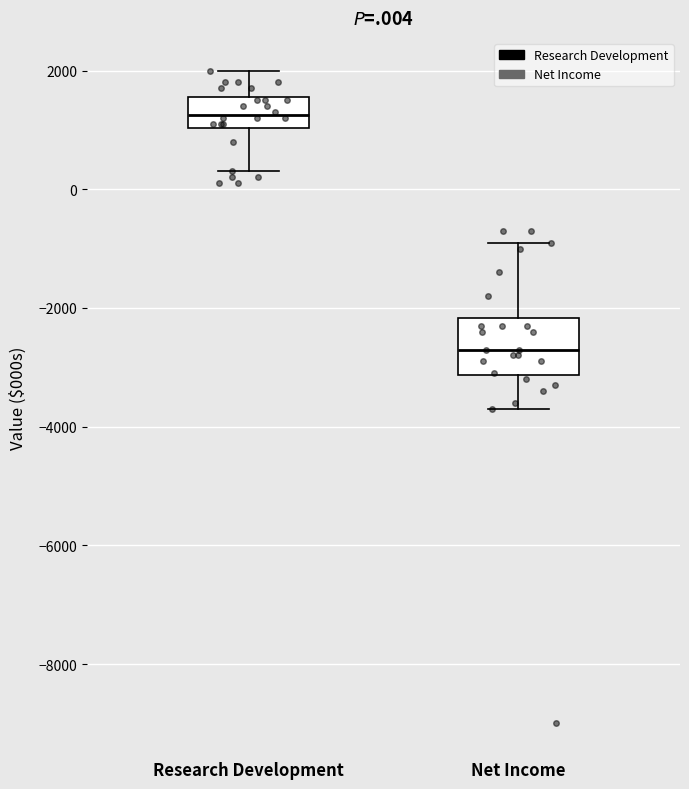

Reading left to right, transcribe this box plot: for each box, give where its median line is, the range the box spans, and where its two whiskers end, as read against the y-axis. The values are not printed on the chart, so give them approximately, as read against the axis.

Research Development: median 1200, box 1000 to 1600, whiskers 400 to 2000
Net Income: median -2600, box -3200 to -2200, whiskers -3600 to -800